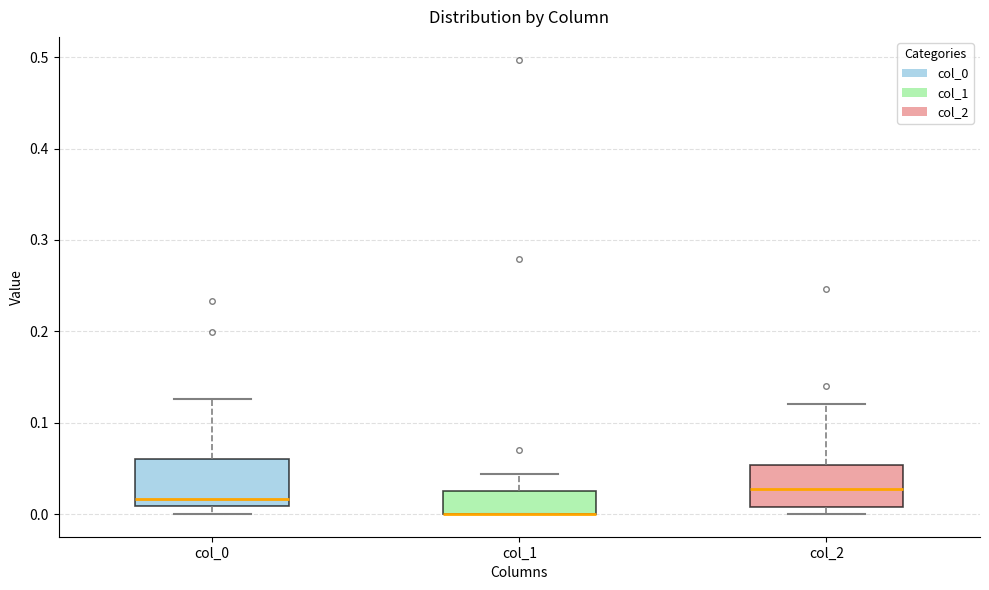

Reading left to right, transcribe this box plot: for each box, give where its median line is, the range the box spans, and where its two whiskers end, as read against the y-axis. The values are not printed on the chart, so give them approximately, as read against the axis.

col_0: median 0.02, box 0.01 to 0.06, whiskers 0.00 to 0.13
col_1: median 0.00 (drawn on the box's lower edge), box 0.00 to 0.03, whiskers 0.00 to 0.04
col_2: median 0.03, box 0.01 to 0.05, whiskers 0.00 to 0.12